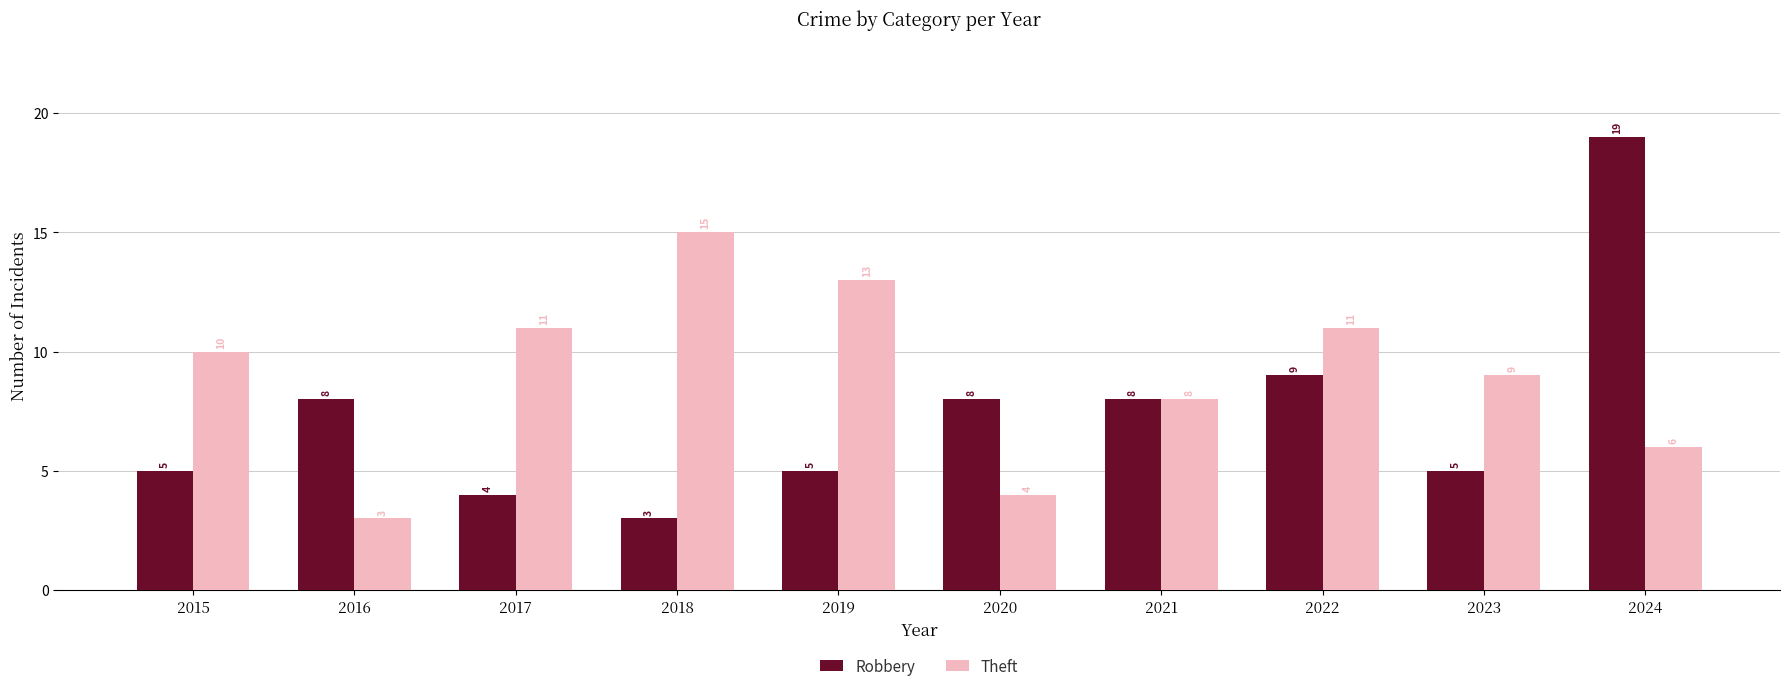

True or false: Theft has a value of 3 at 2016.

True